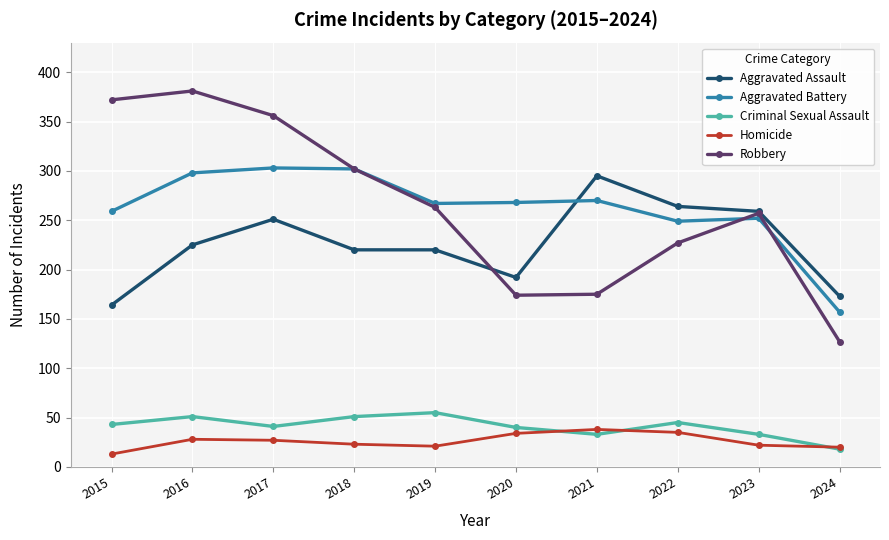

Between which two adjacent categories do Aggravated Assault and Aggravated Battery first intersect?

2020 and 2021